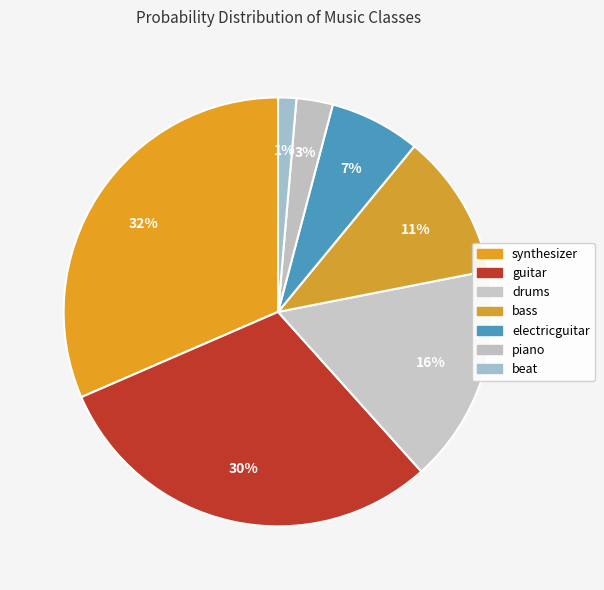

What percentage do synthesizer and beat together represent?

32.9%